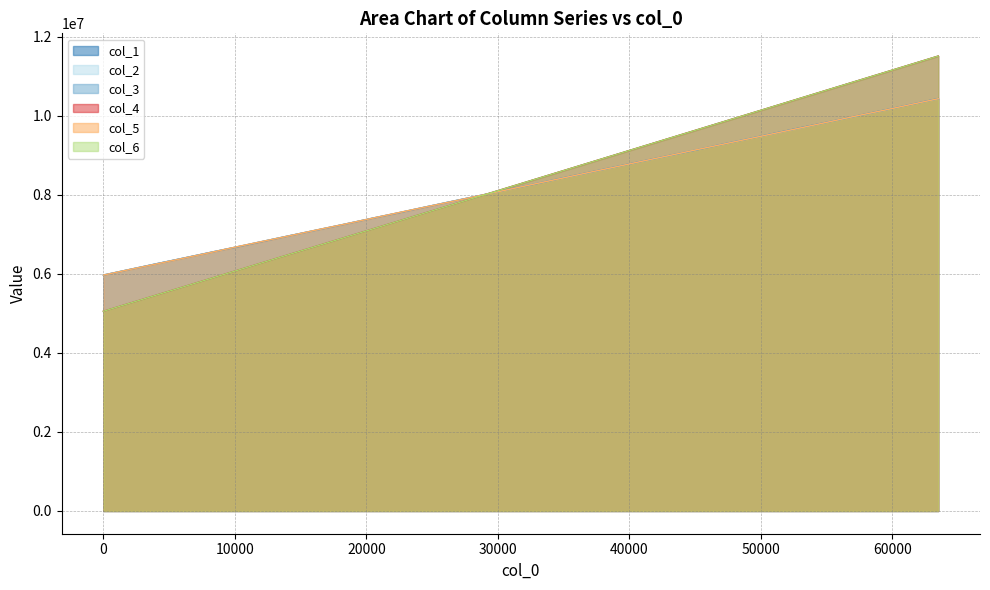

What is the minimum value for col_3?

5971800